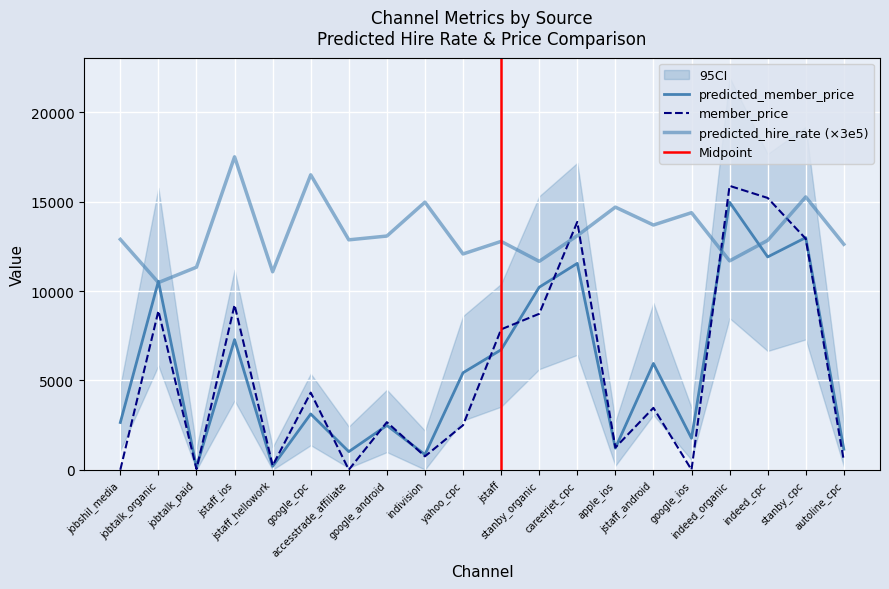

What is the sum of the member_price values at jstaff_hellowork and jobtalk_organic?

9123.0